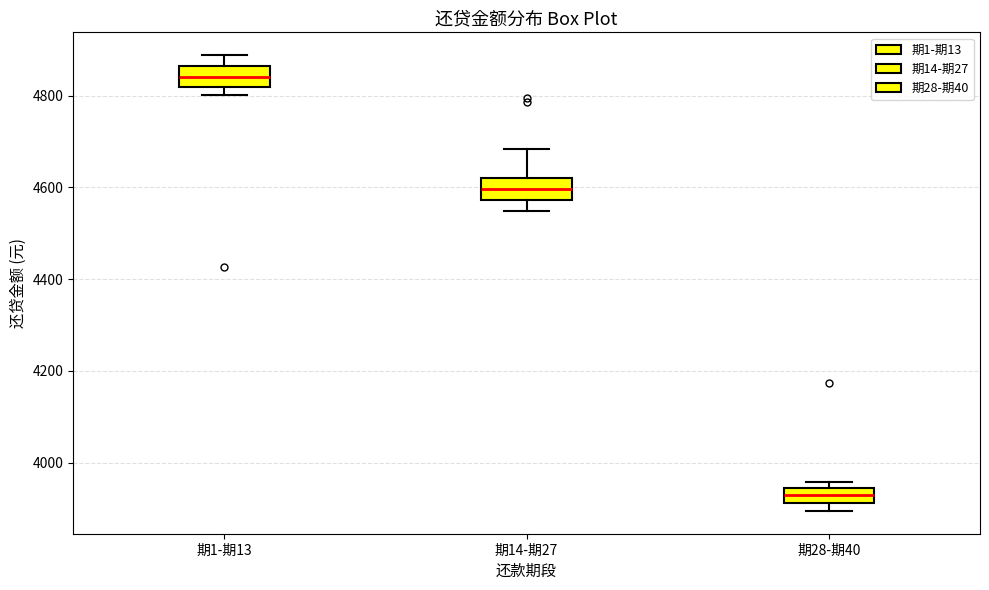

Reading left to right, transcribe this box plot: for each box, give where its median line is, the range the box spans, and where its two whiskers end, as read against the y-axis. The values are not printed on the chart, so give them approximately, as read against the axis.

期1-期13: median 4840, box 4820 to 4860, whiskers 4800 to 4880
期14-期27: median 4600, box 4580 to 4620, whiskers 4540 to 4680
期28-期40: median 3920 (inside the box), box 3920 to 3940, whiskers 3900 to 3960